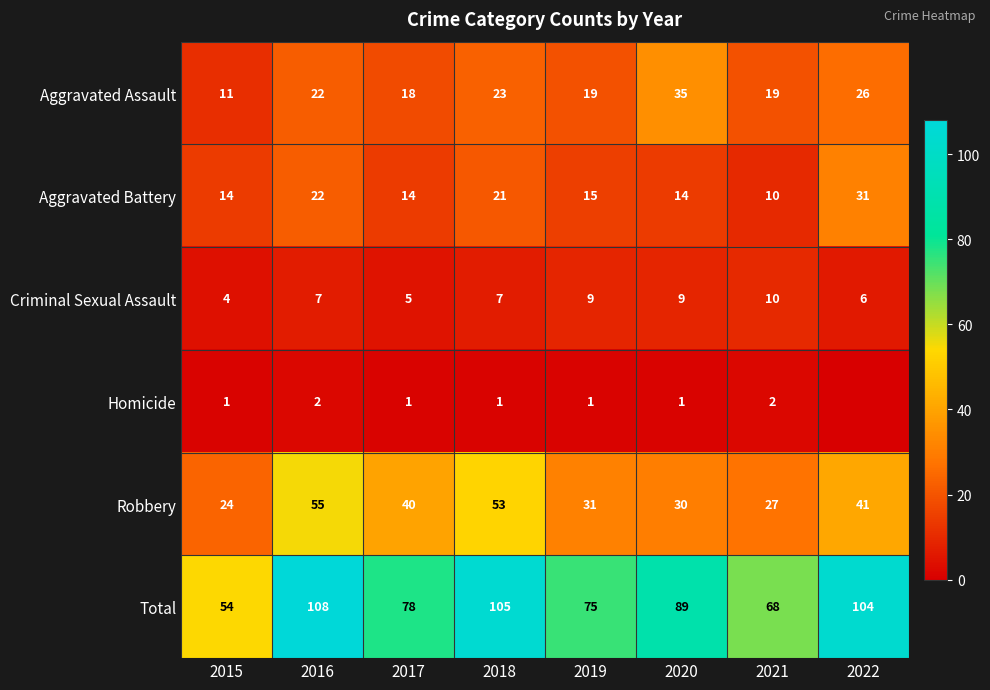

Is the value of Aggravated Battery at 2015 greater than the value of Aggravated Assault at 2020?

No